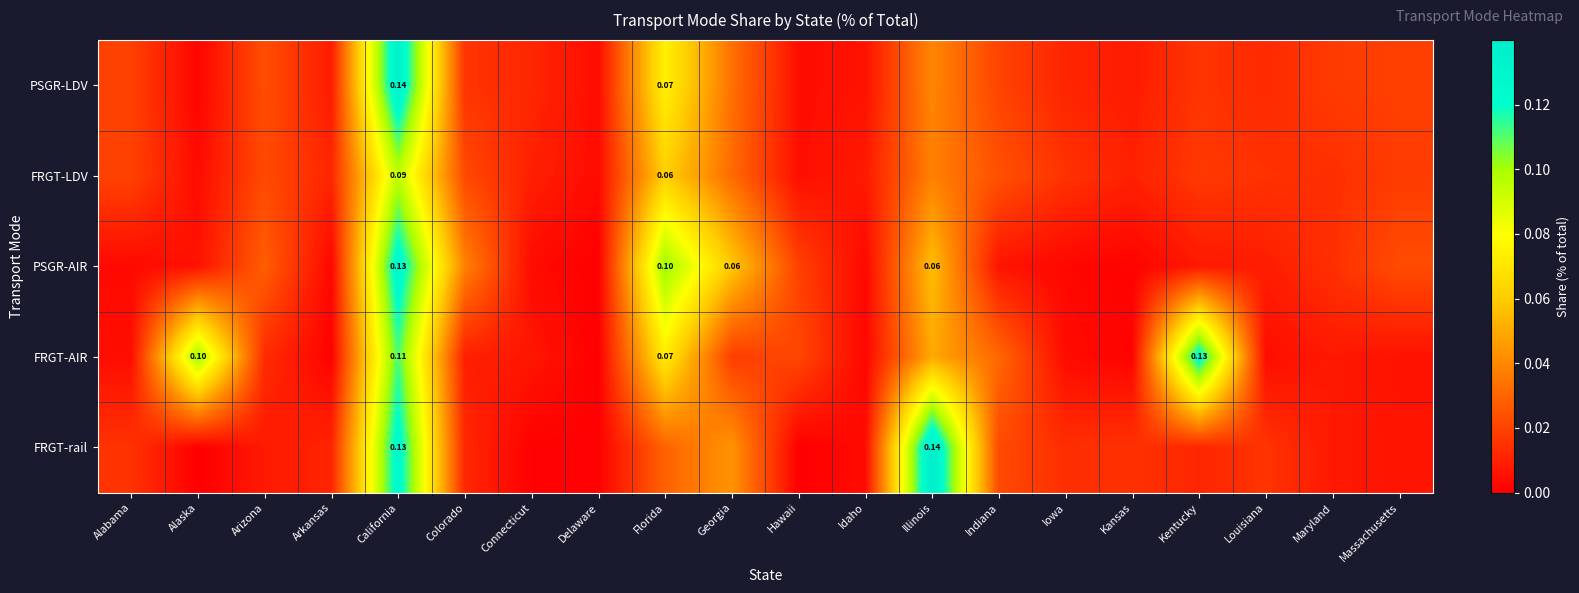

Which series has the largest total across all categories?

FRGT-AIR